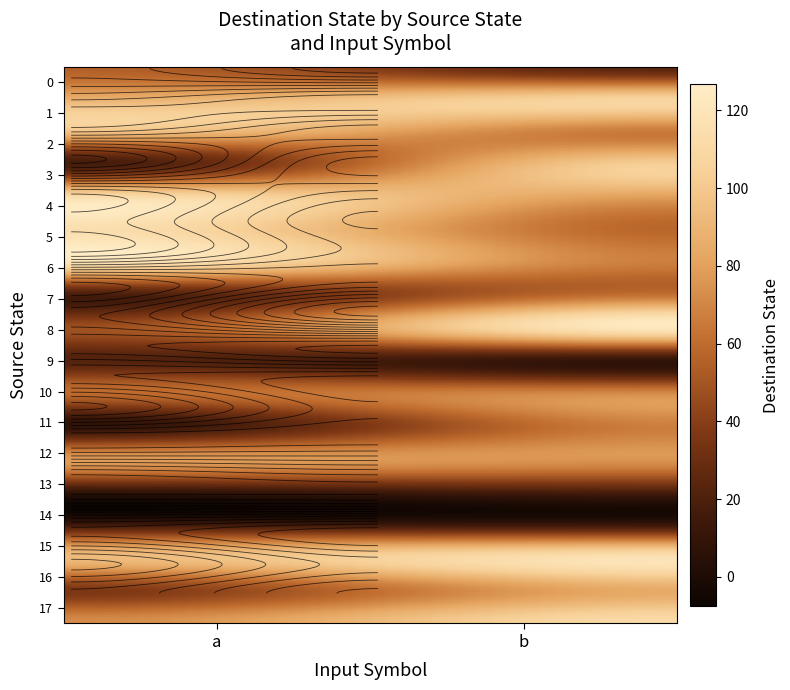

Which has a higher value, a or b?

a